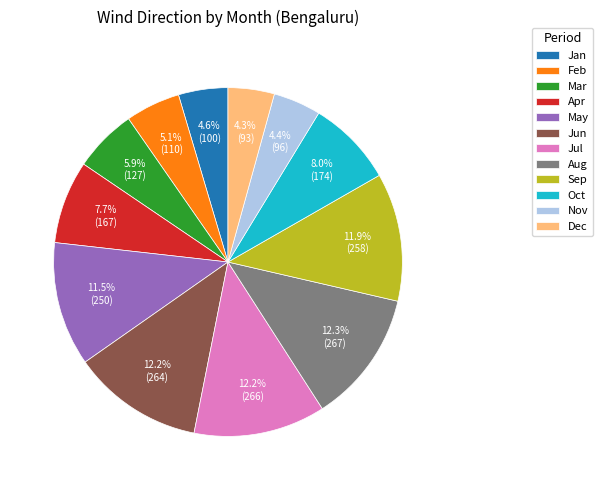

What percentage is the Jul slice, to the nearest percent?

12%